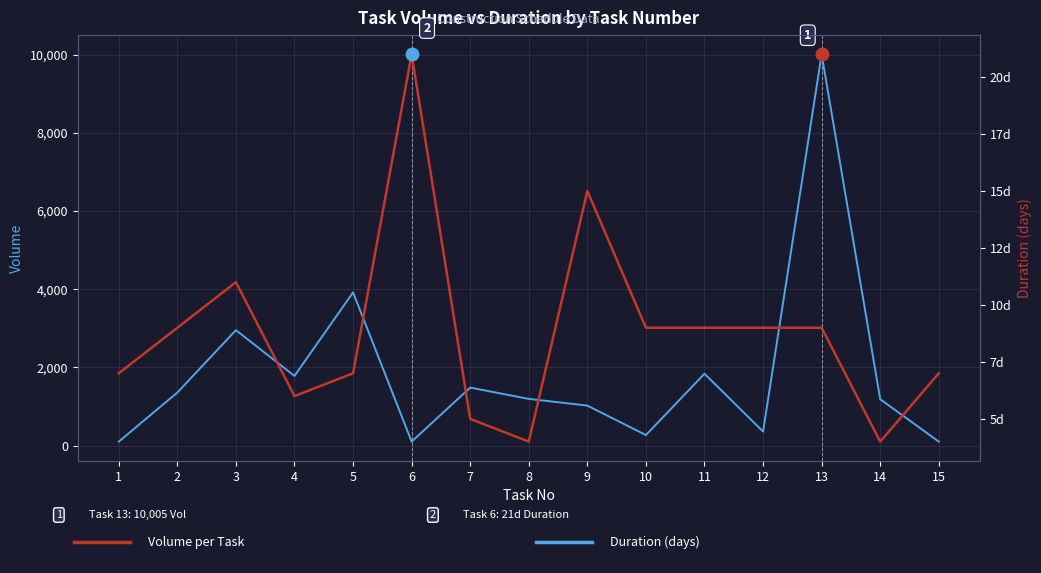

Reading right to left, extract all data points from this chart.

Volume: 15=100	14=1185	13=10005	12=358	11=1837	10=268	9=1022	8=1193	7=1482	6=100	5=3917	4=1781	3=2951	2=1356	1=100
Duration: 15=7	14=4	13=9	12=9	11=9	10=9	9=15	8=4	7=5	6=21	5=7	4=6	3=11	2=9	1=7